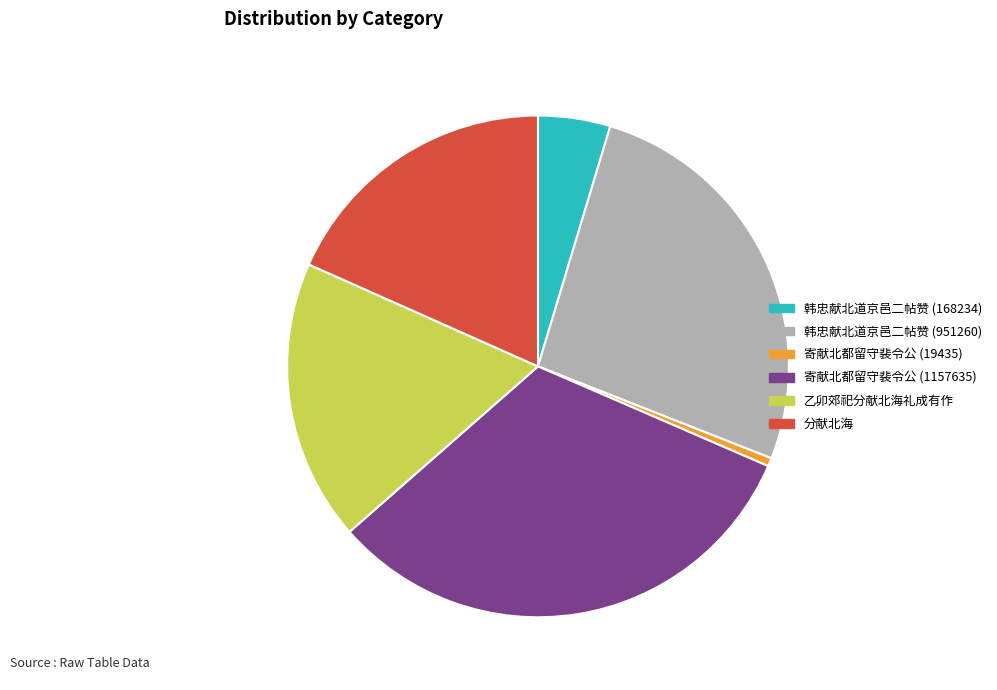

How many segments does this pie chart have?

6